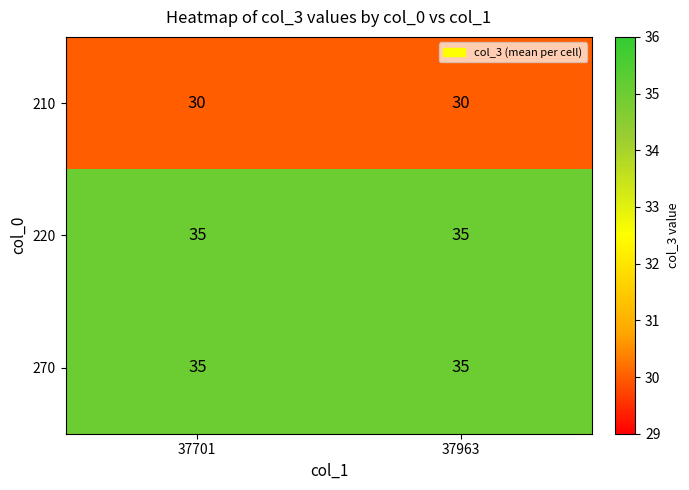

What is the difference between the highest and lowest values at 37701?

5